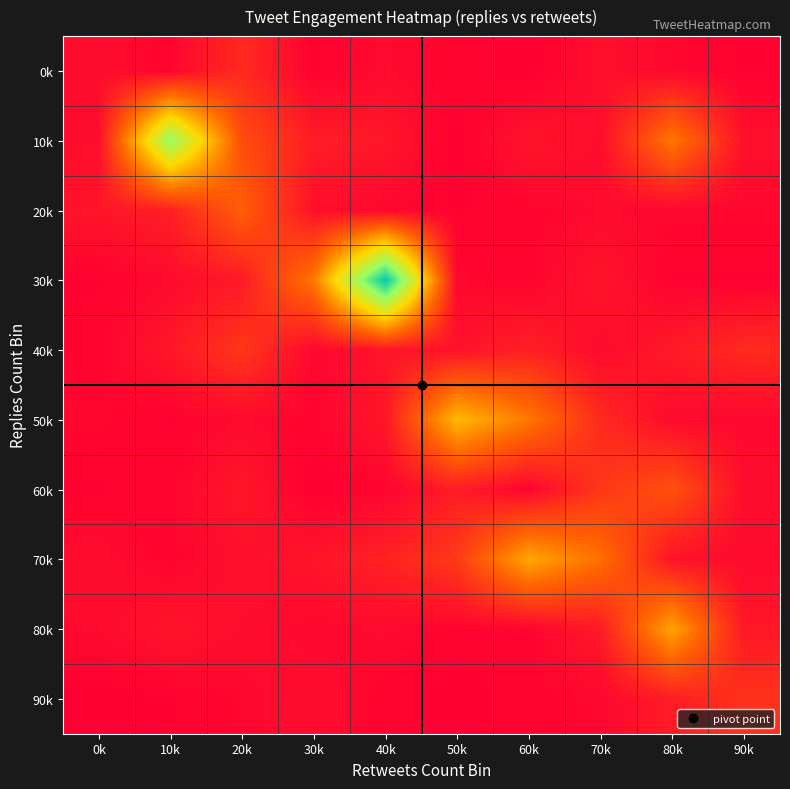

At which category does the chart reach its peak across all series?

40k